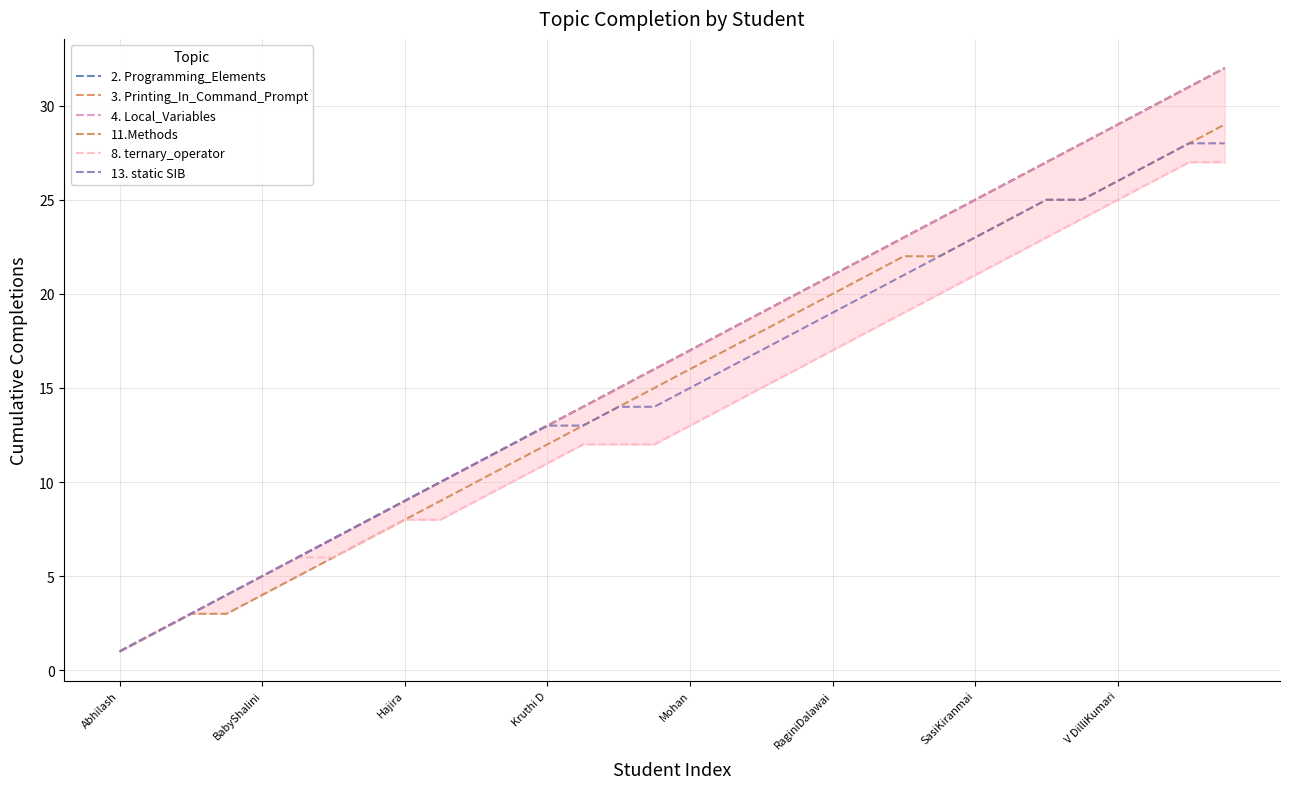

What is the sum of all 8. ternary_operator values?

443